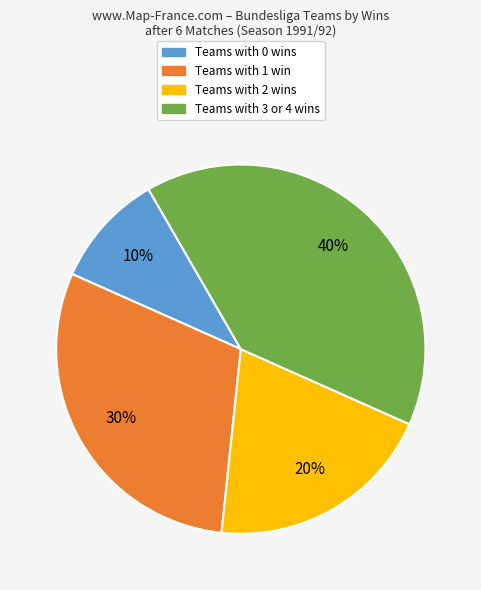

To the nearest percent, what is the difference between the largest and smallest slice percentages?

30%